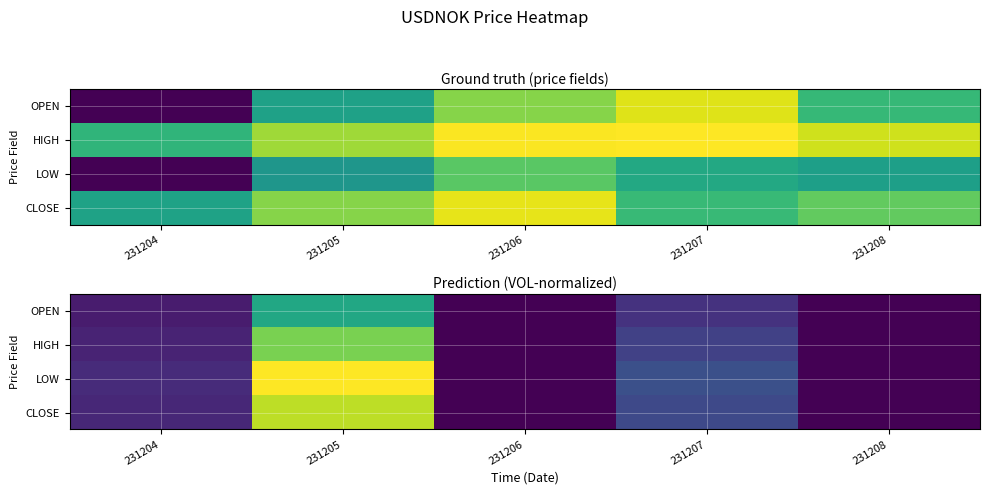

How many distinct data groups are displayed?

4